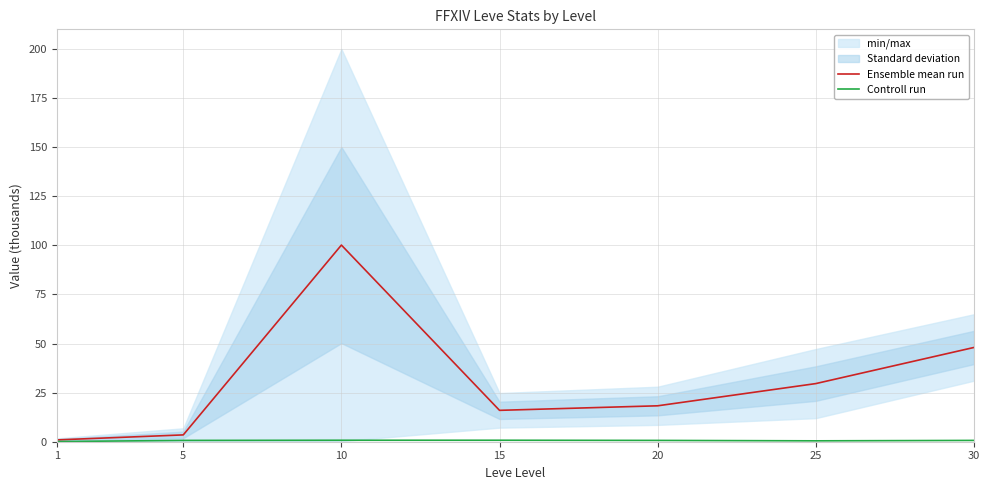

Count the number of categories in the chart.

7